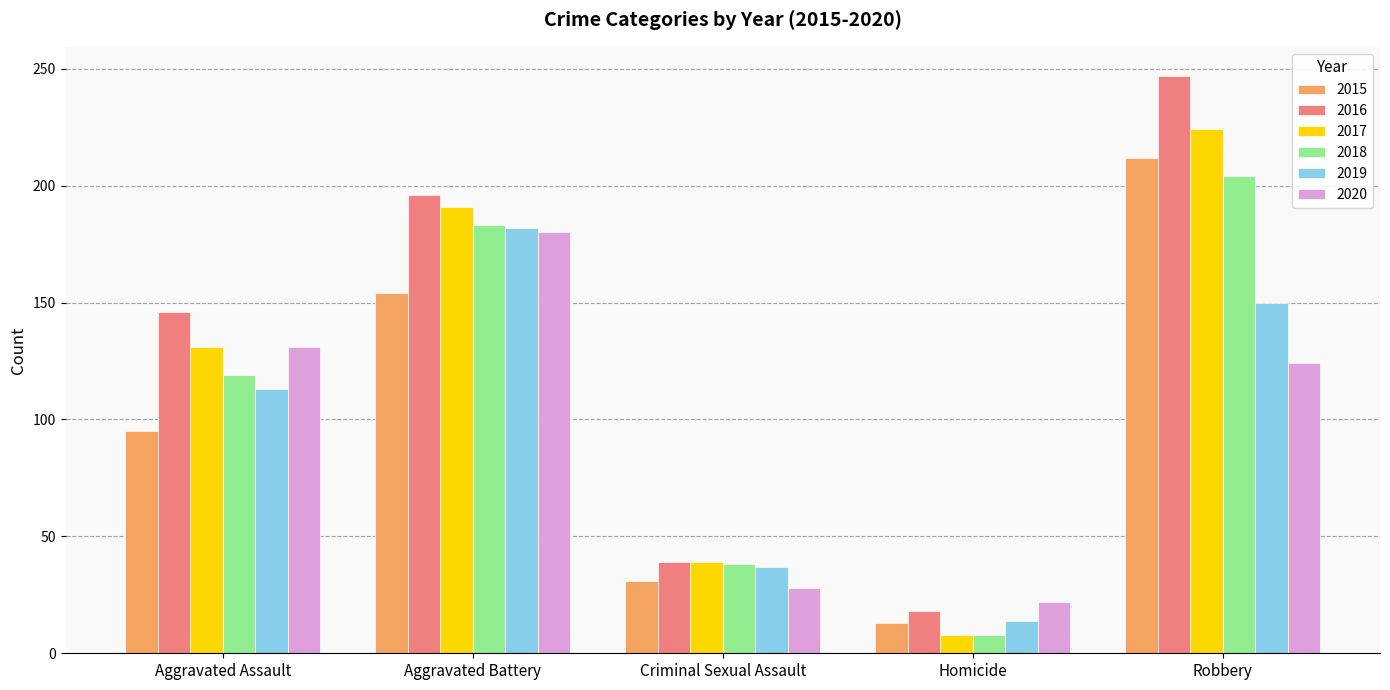

At which label is 2015 closest to 112?

Aggravated Assault